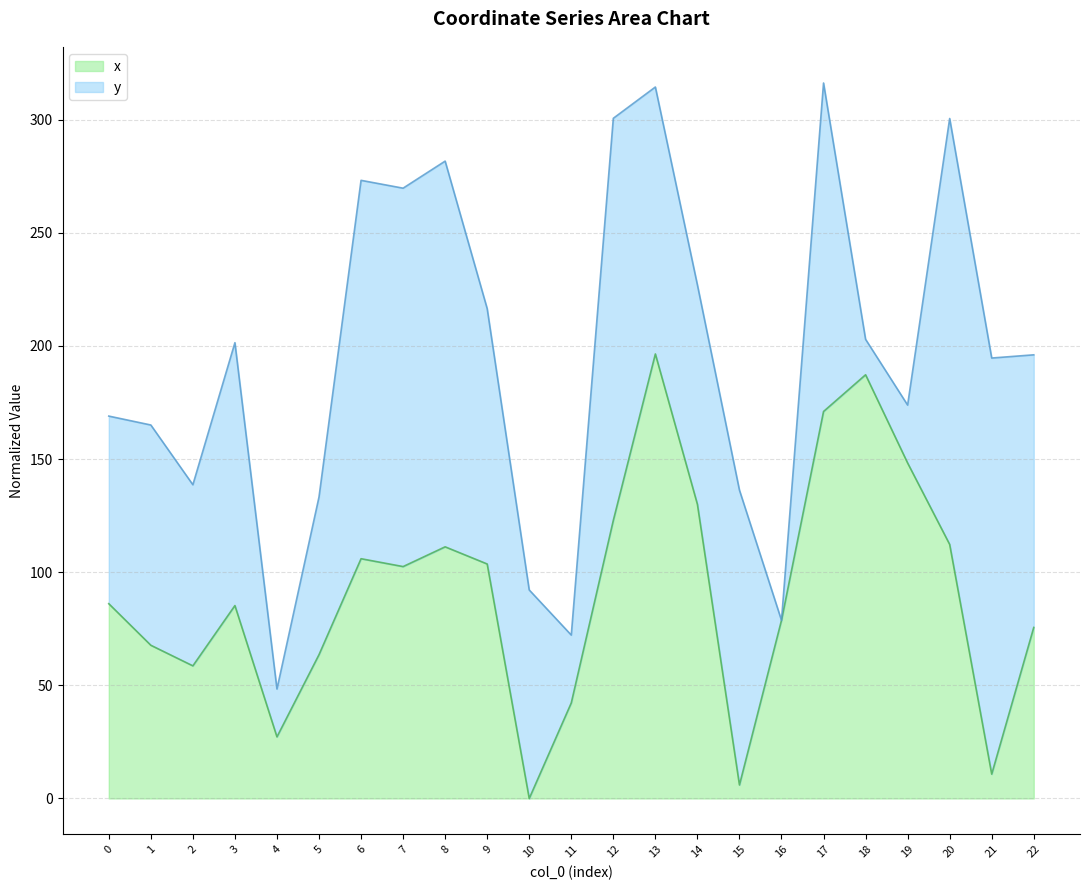

How many interior local peaks (higher than both neighbors) does the data have?

5